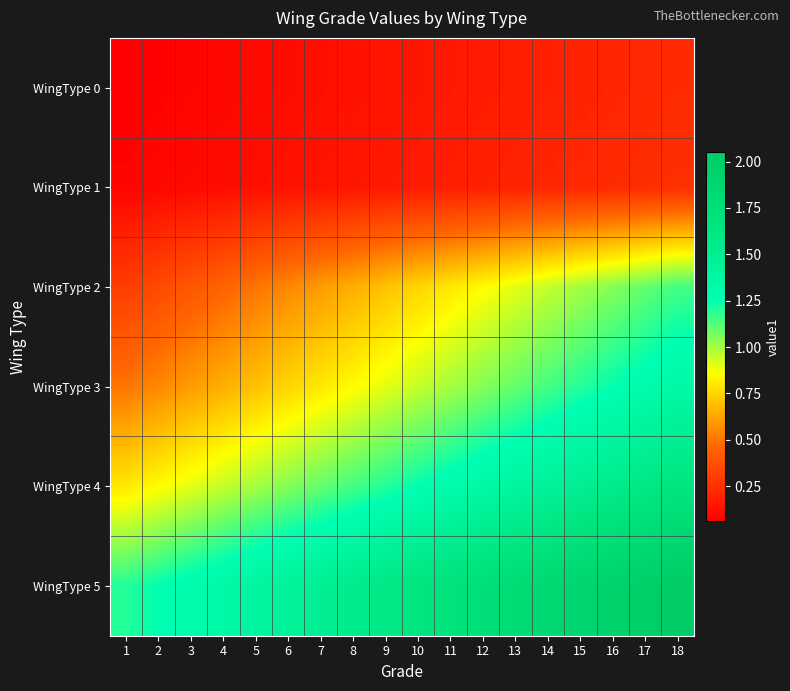

At 13, list the series in order from smallest to largest.

WingType 0, WingType 1, WingType 2, WingType 3, WingType 4, WingType 5